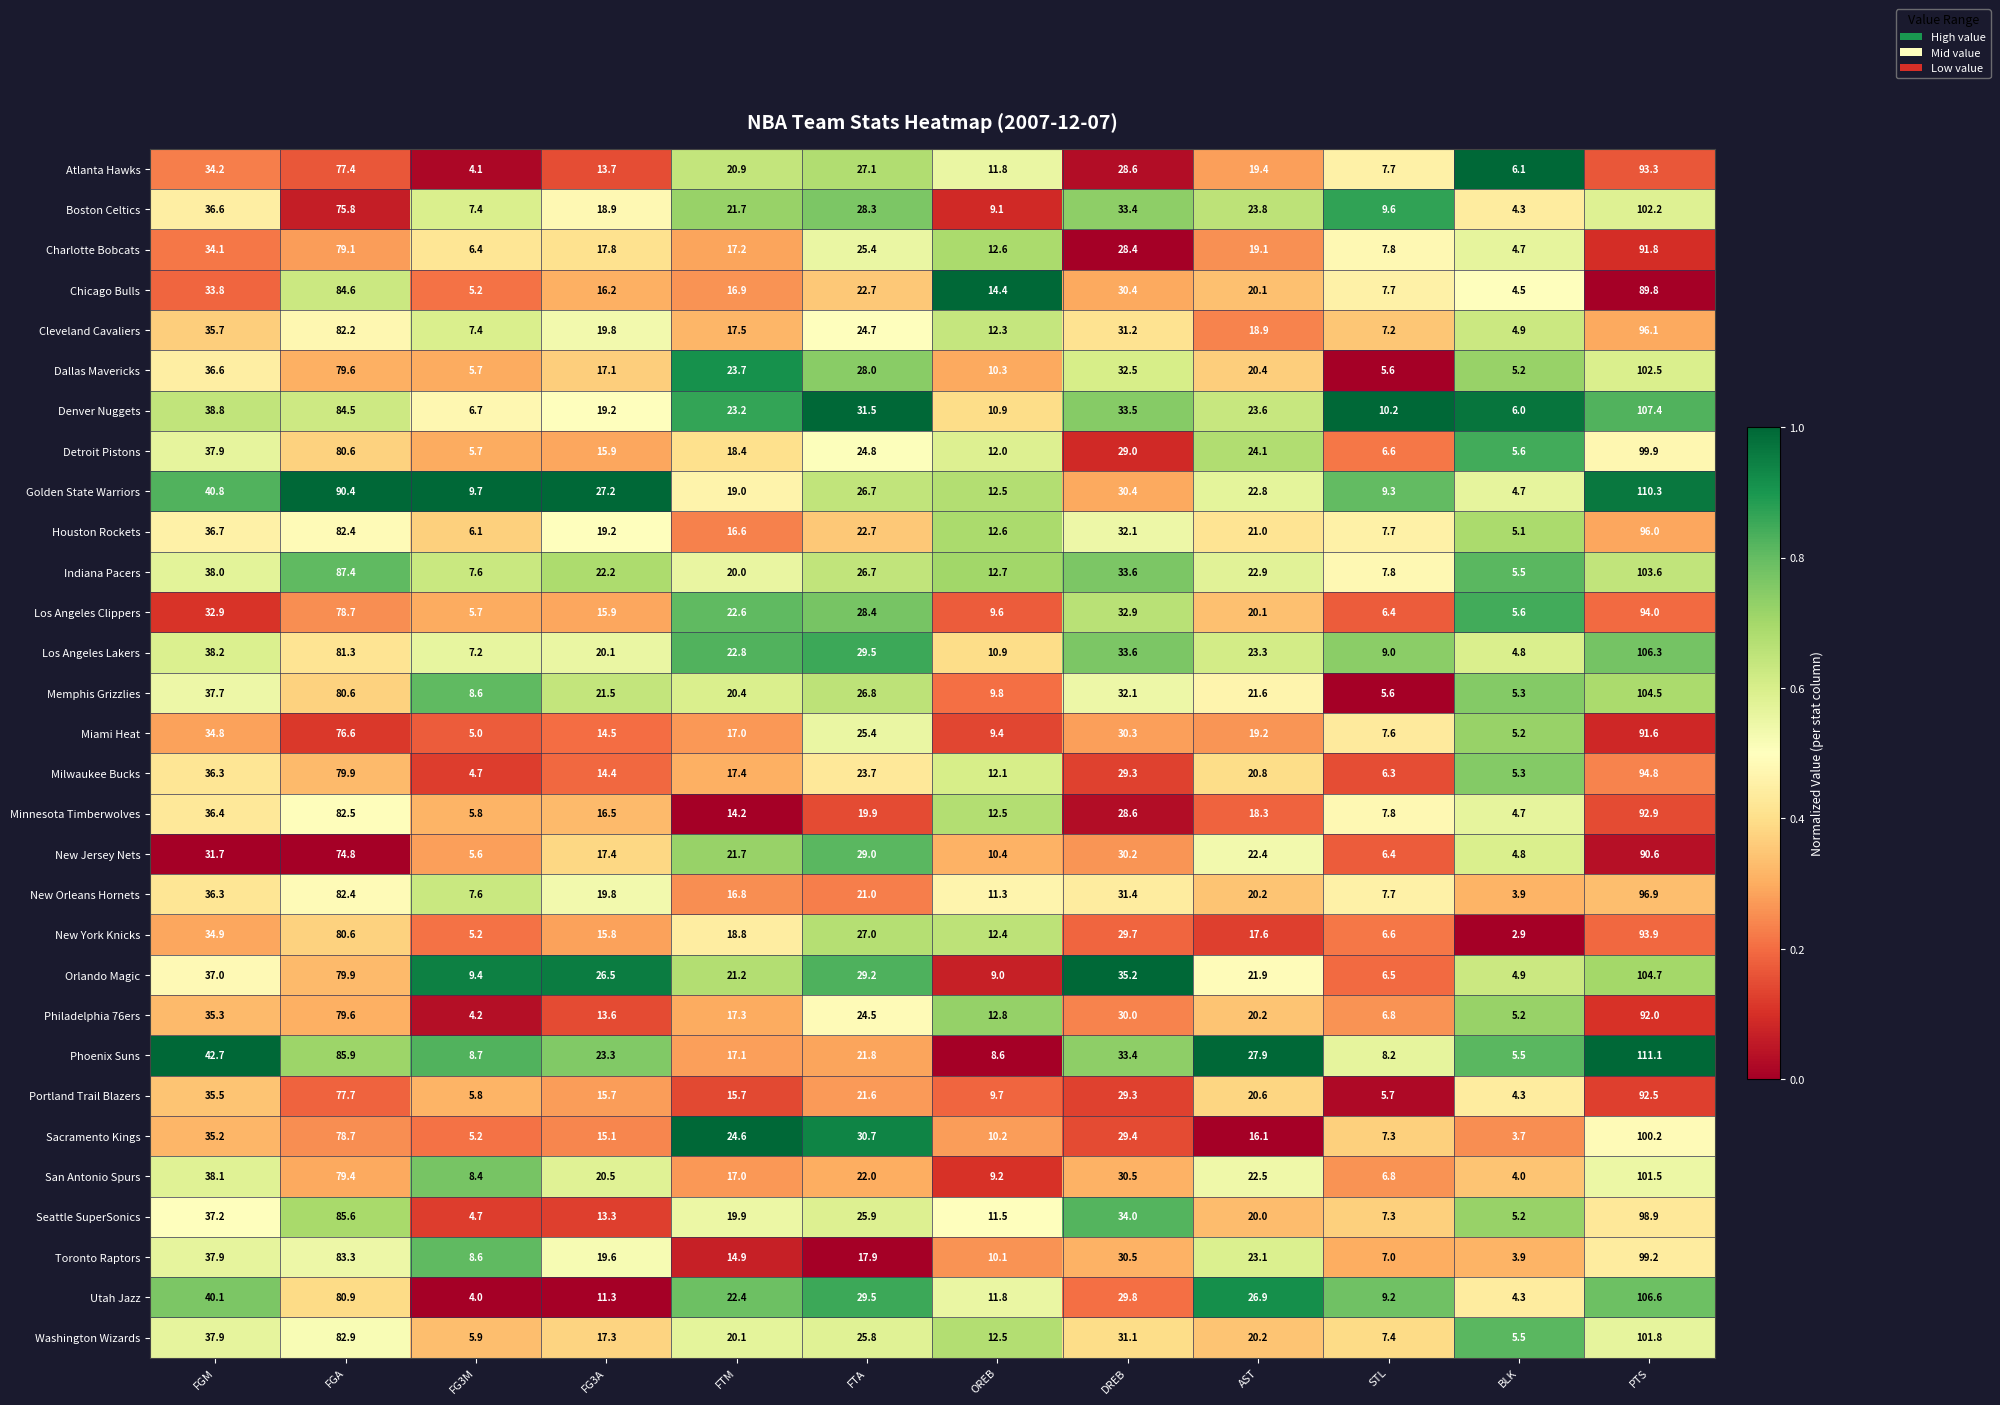

Where does the Atlanta Hawks series first go above 20?

FGM